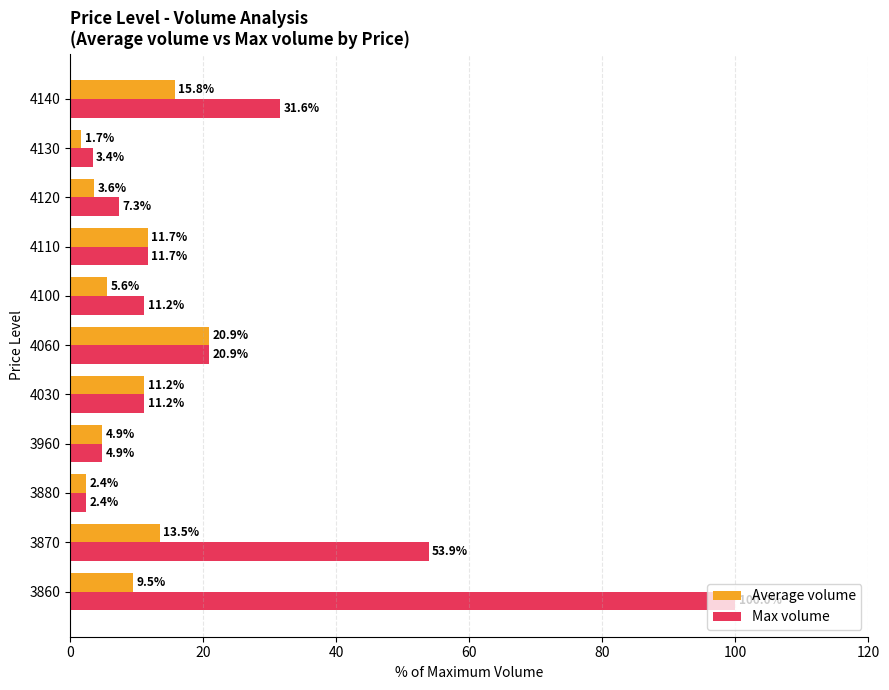

Rank the categories by Average volume value from lowest to highest.

4130, 3880, 4120, 3960, 4100, 3860, 4030, 4110, 3870, 4140, 4060